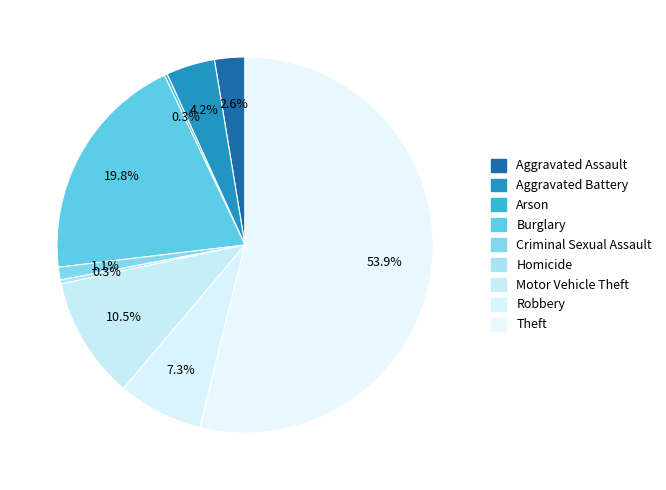

To the nearest percent, what is the average slice percentage?

11%